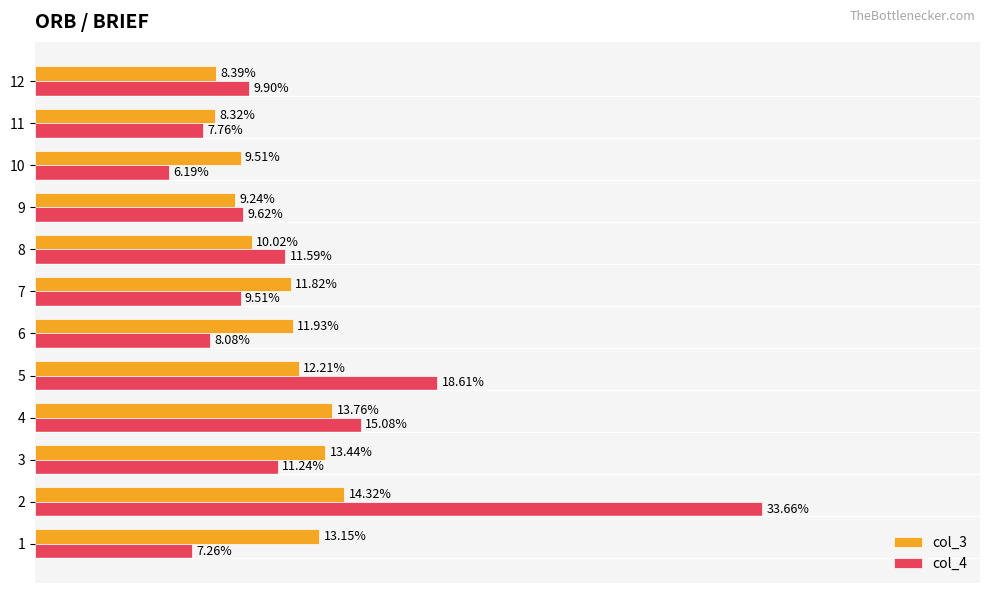

List the series in order of their overall mean, lowest first.

col_3, col_4